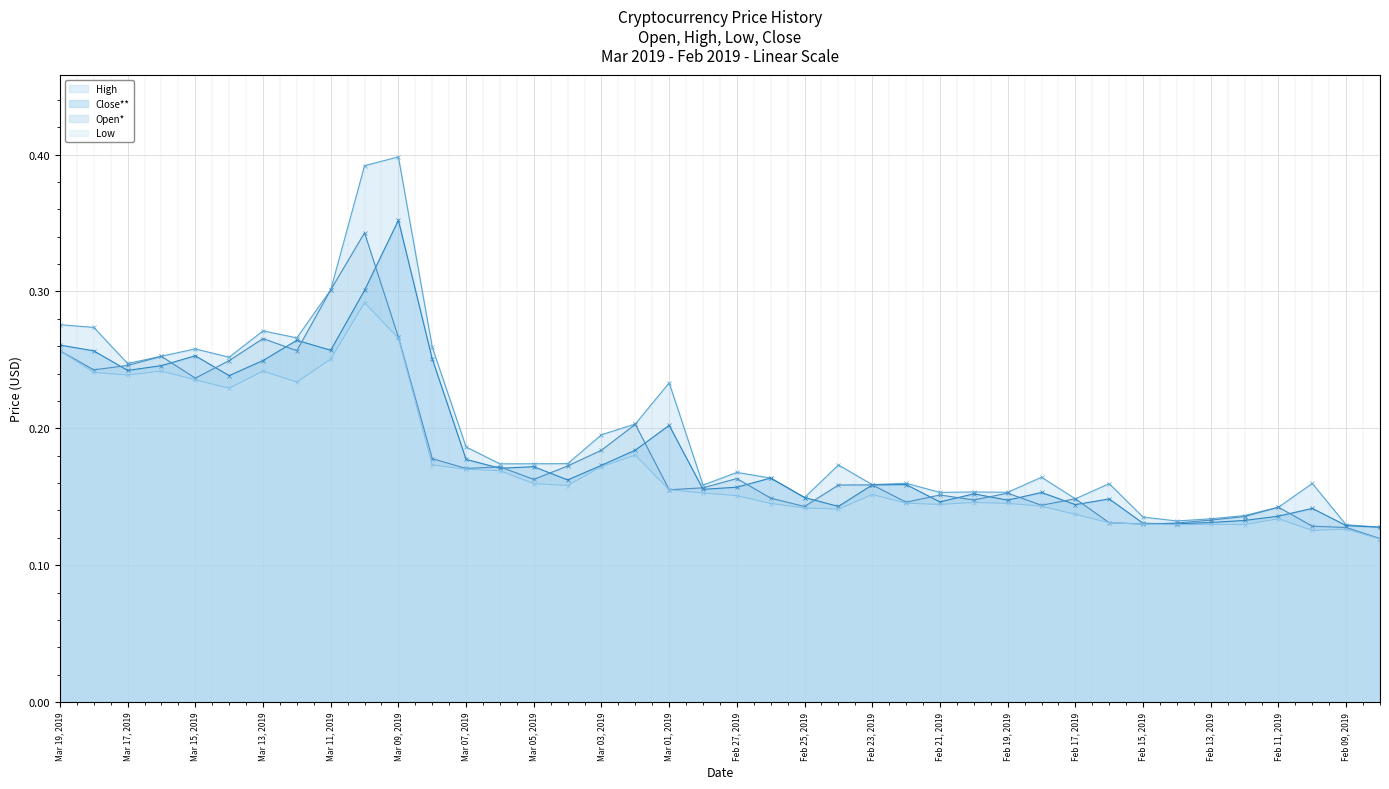

Count the number of data series in this chart.

4